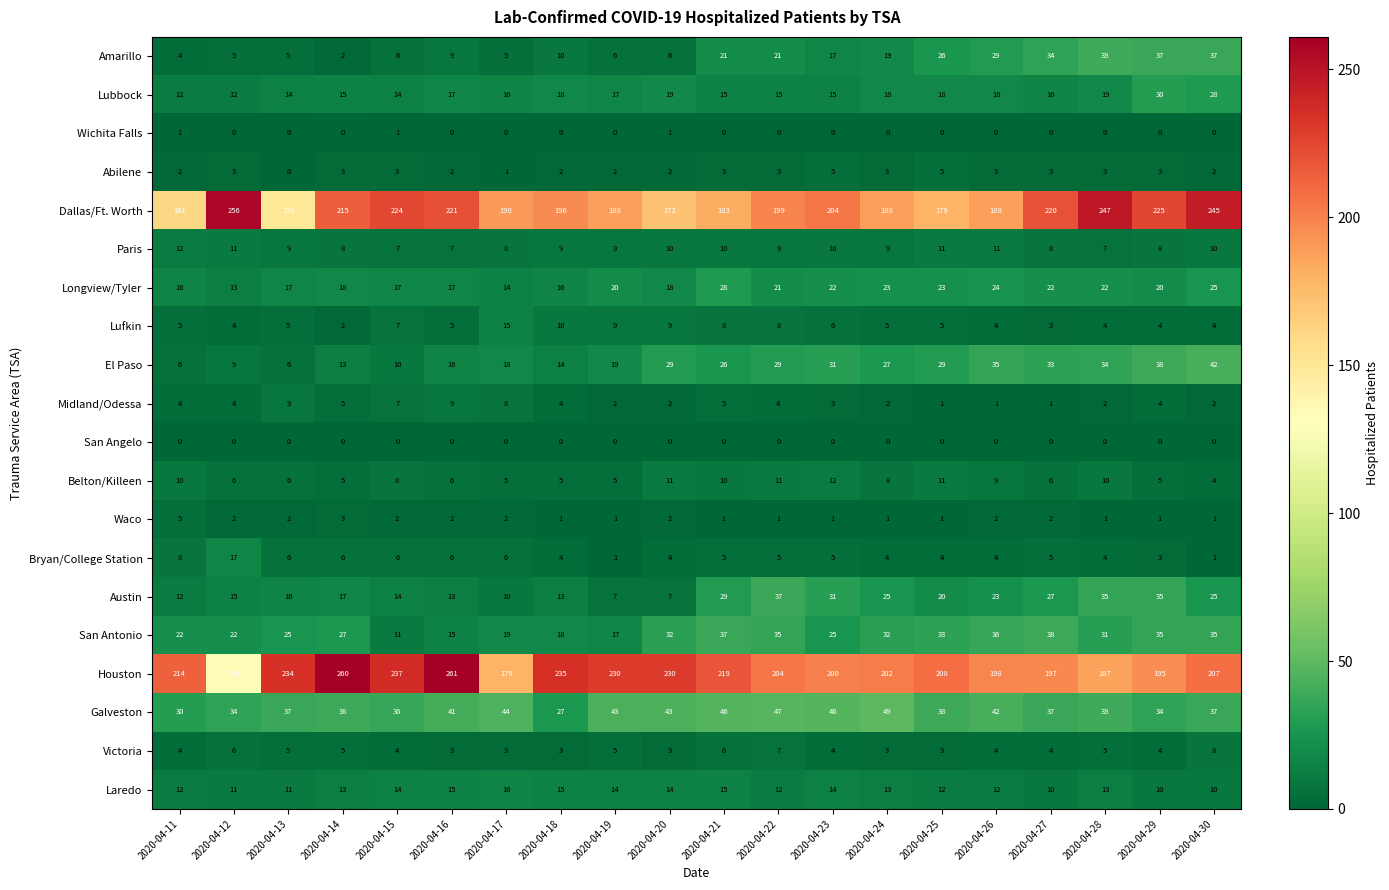

How many series are shown in this chart?

20